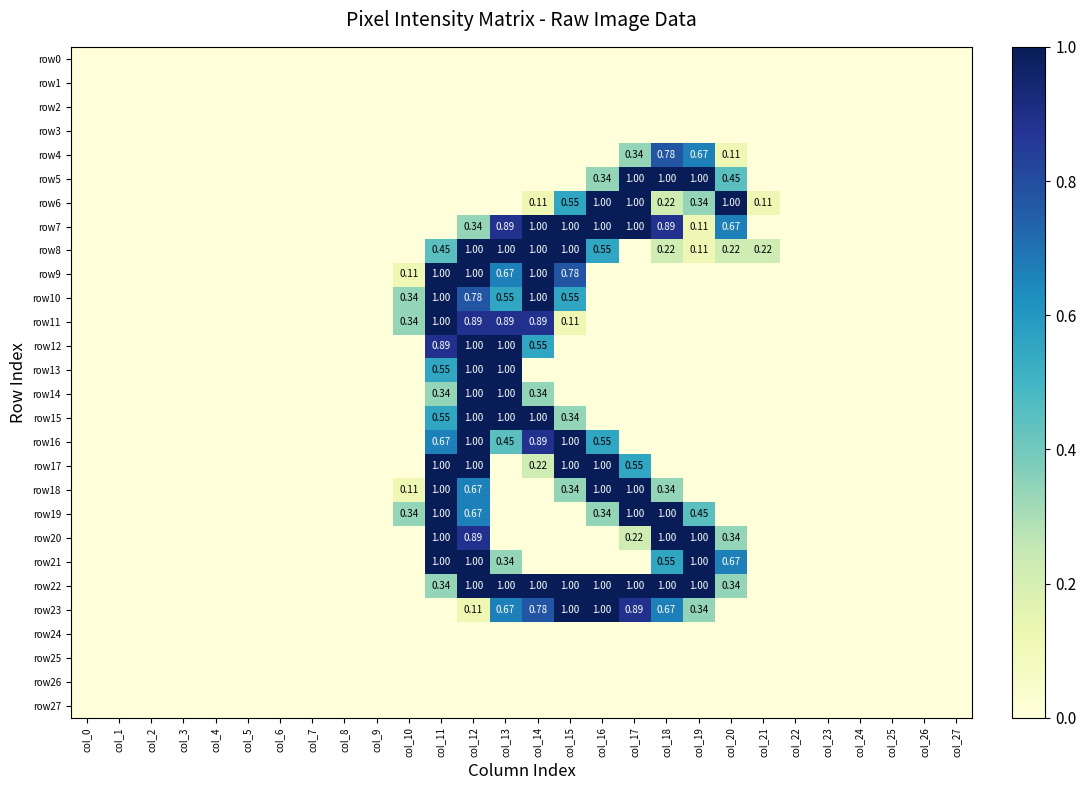

At which category is the sum across all series the highest?

col_12